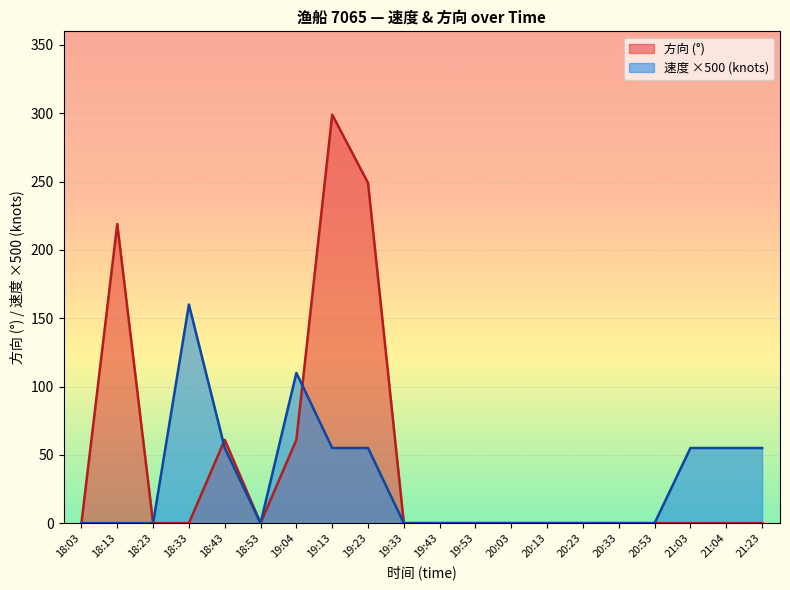

How many lines are shown in the chart?

2